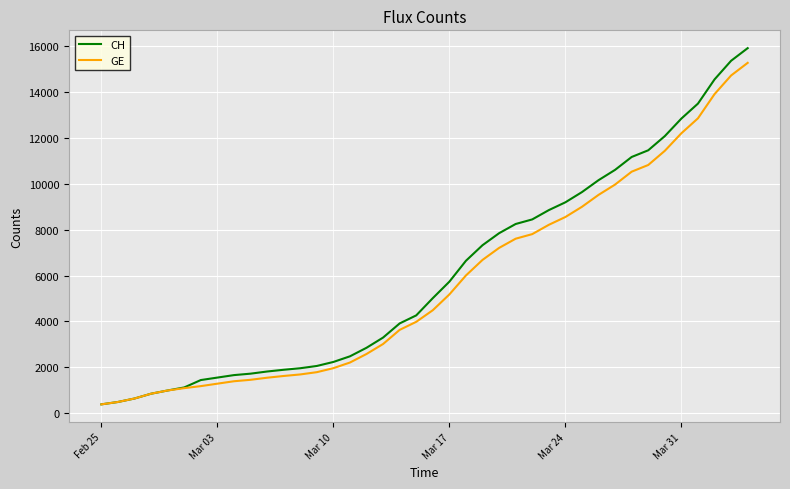

Which series has the largest range (max minus min)?

CH